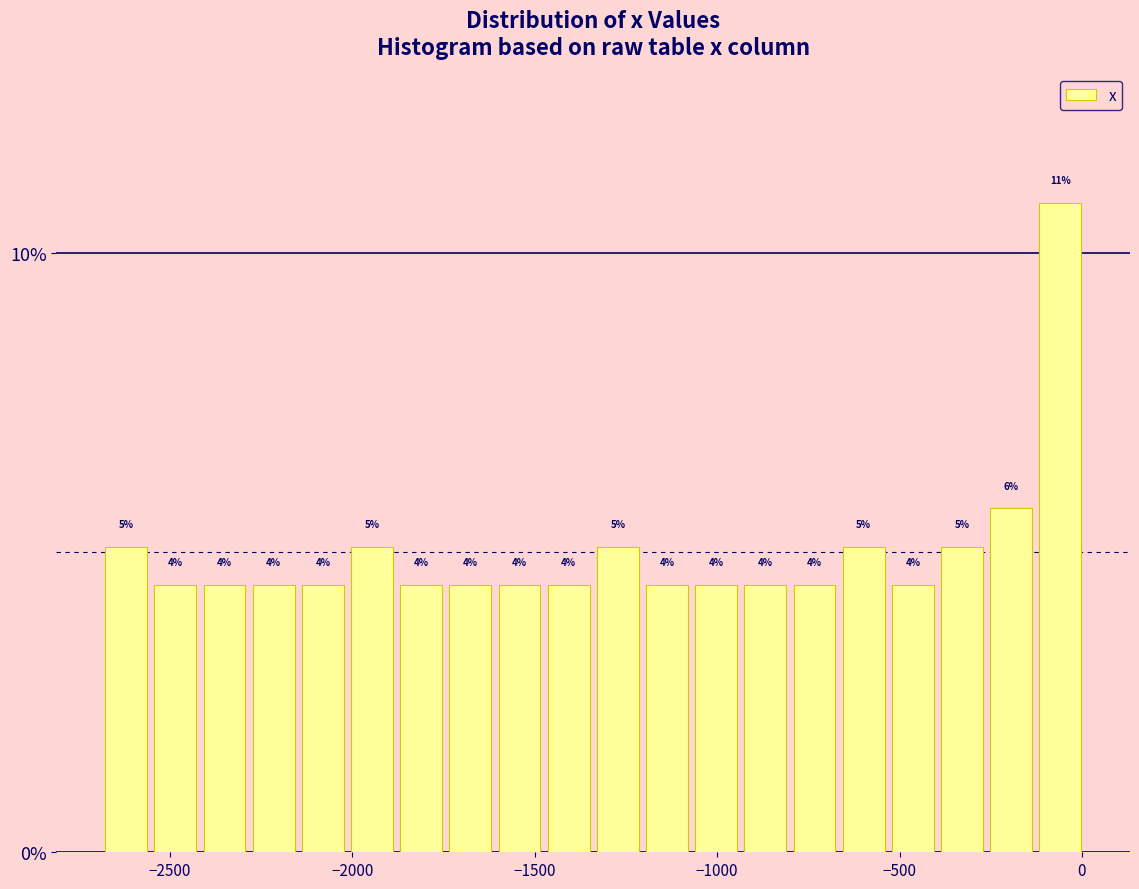

Read against the x-axis, roughly where is the centre of the tallest bar?

-50